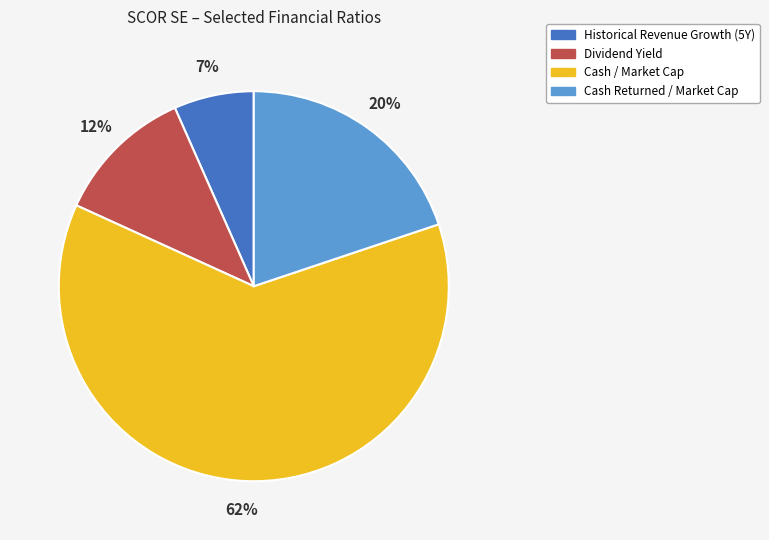

How many segments does this pie chart have?

4